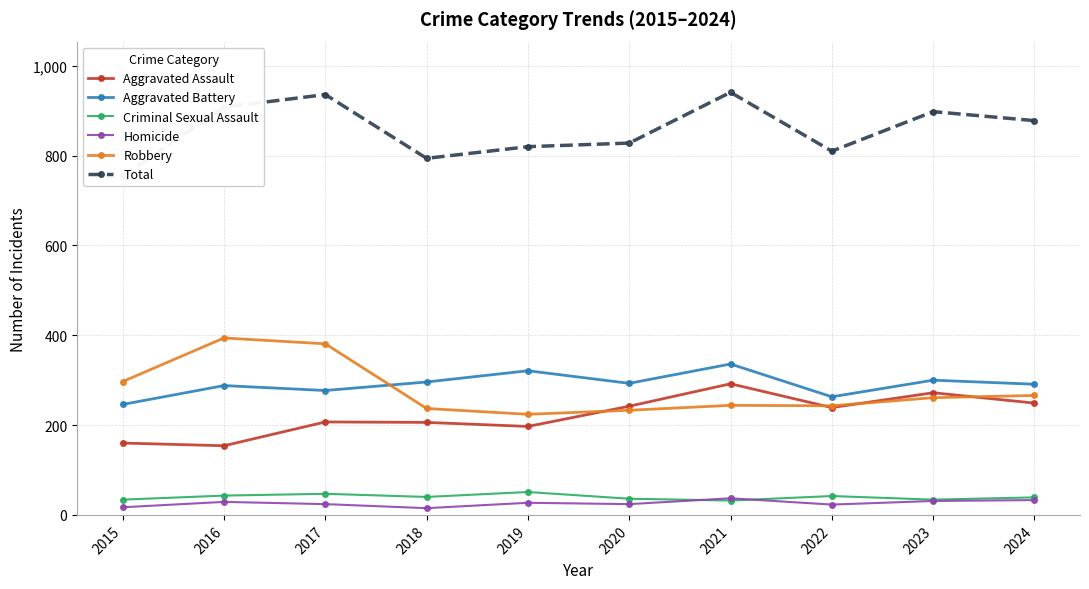

At 2020, list the series in order from smallest to largest.

Homicide, Criminal Sexual Assault, Robbery, Aggravated Assault, Aggravated Battery, Total